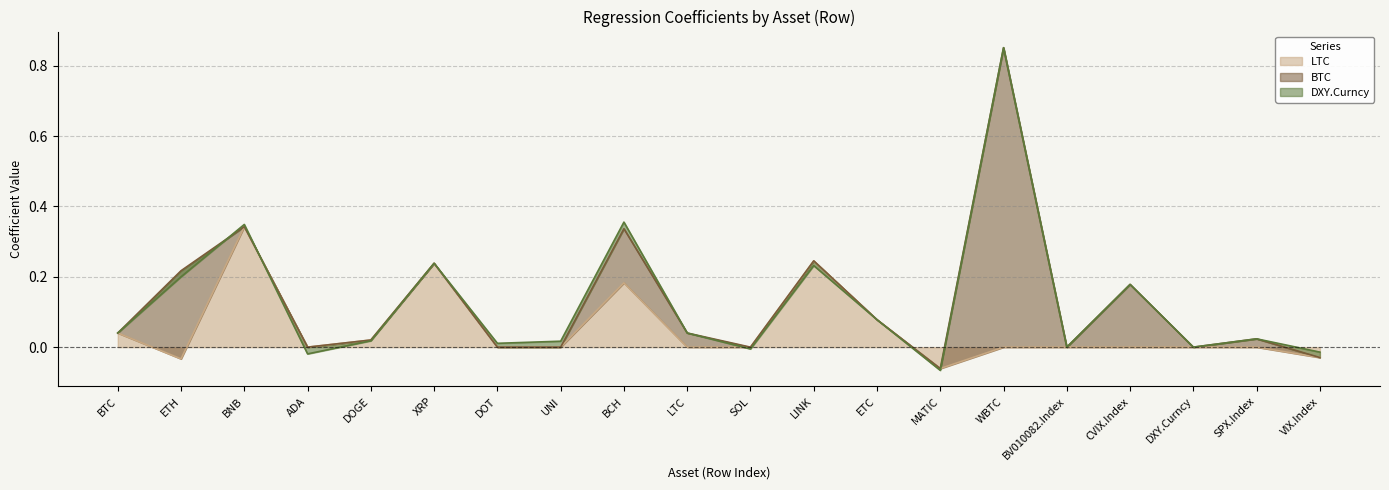

Which category has the highest value in the LTC series?

BNB